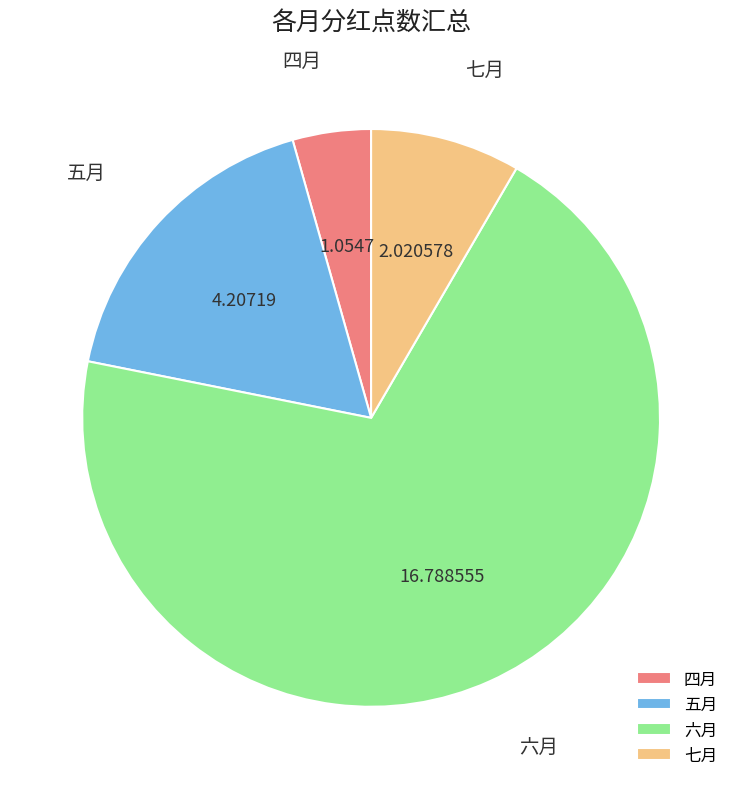

Combined, do 七月 and 四月 account for over 50%?

No